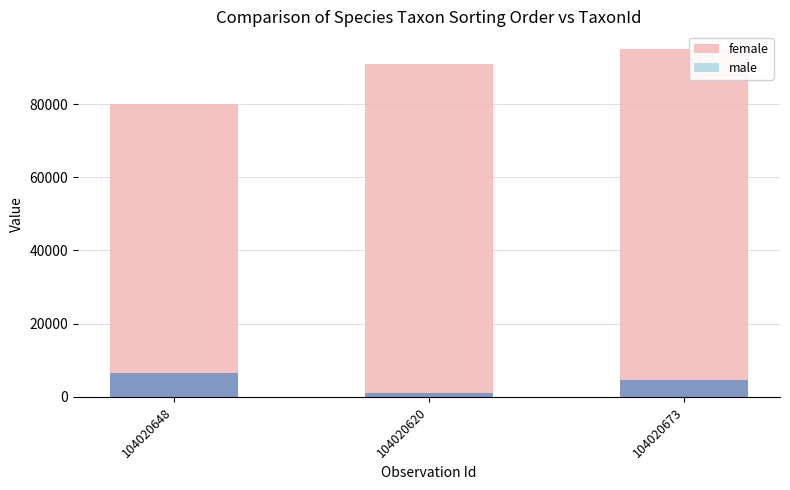

Rank the series by their maximum value, from highest to lowest.

female, male